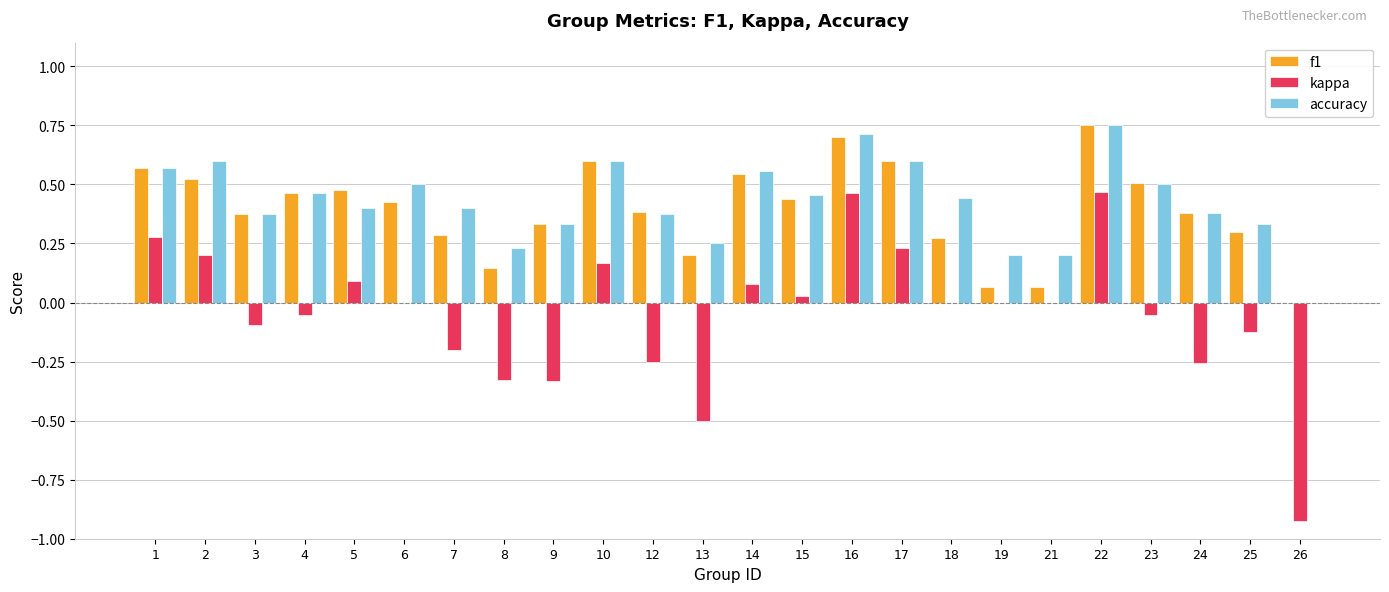

Is the value of accuracy at 10 greater than the value of f1 at 25?

Yes